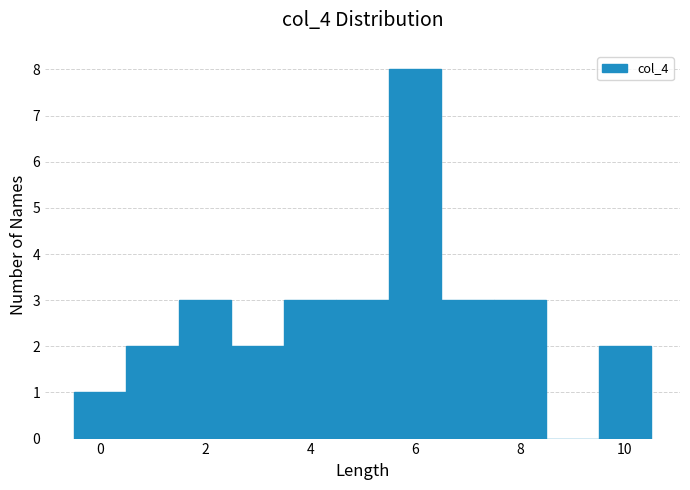

Over which range of the x-axis is the bar tallest?

5.5 to 6.5